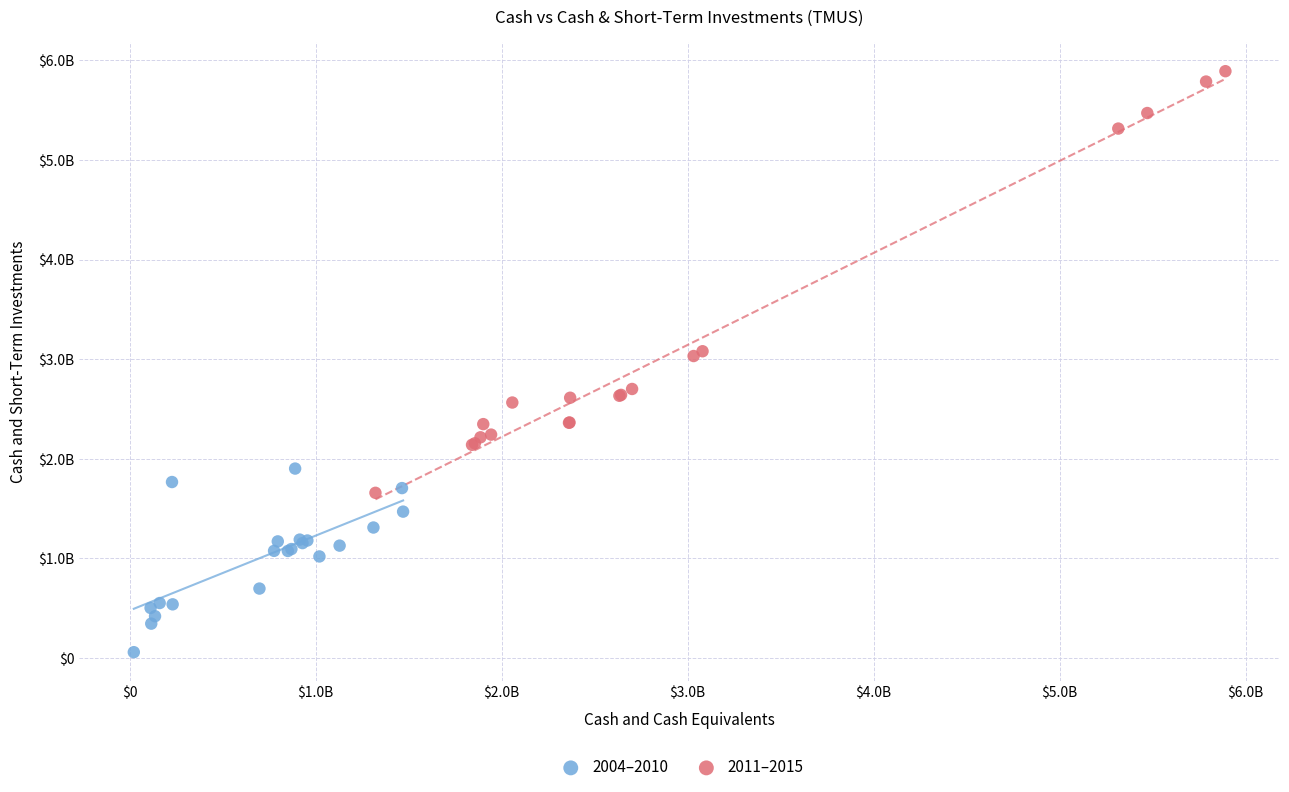

Which series reaches the minimum Y coordinate?

2004–2010